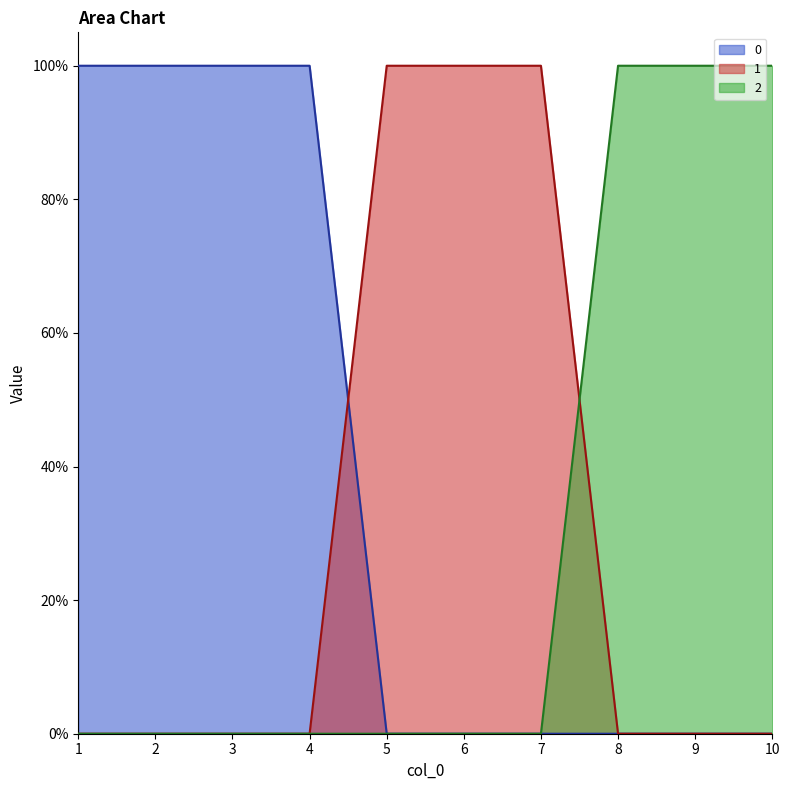

What are all the series names shown in the legend?

0, 1, 2